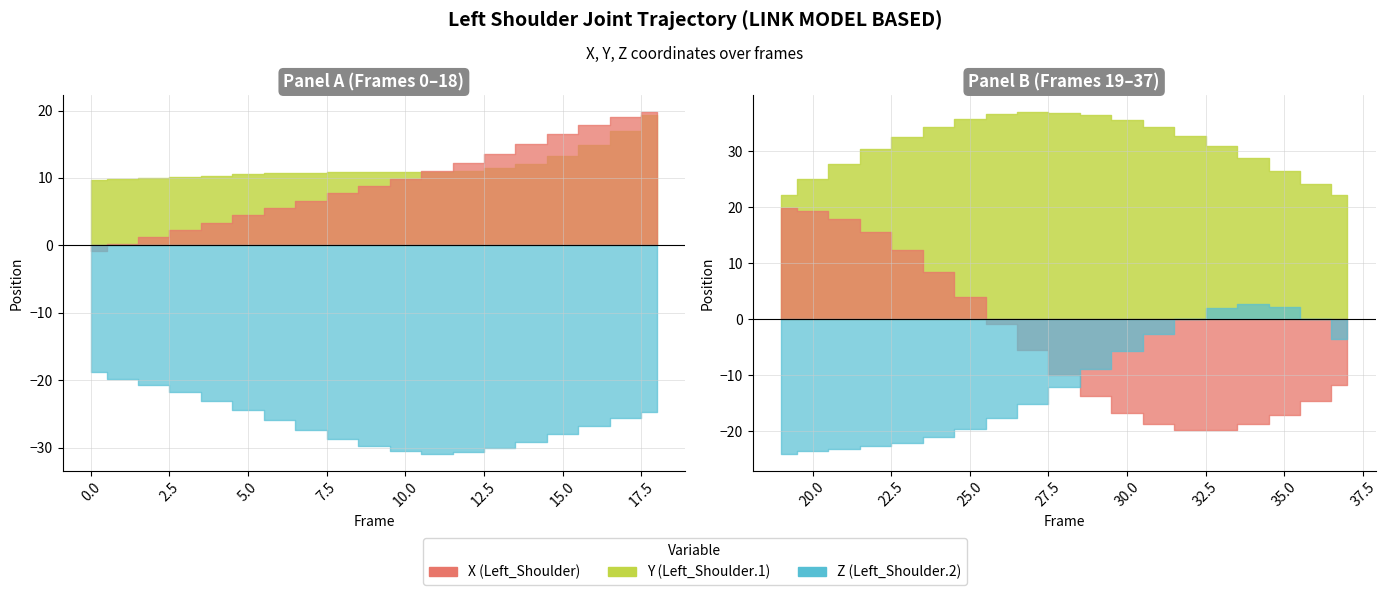

How many lines are shown in the chart?

3